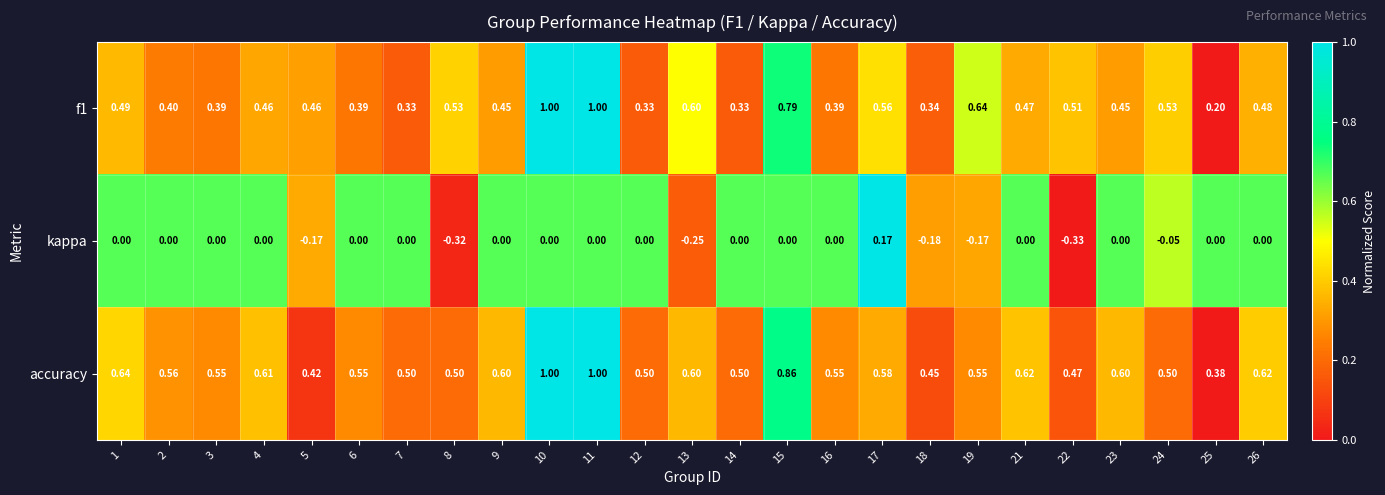

At 14, list the series in order from largest to smallest.

accuracy, f1, kappa